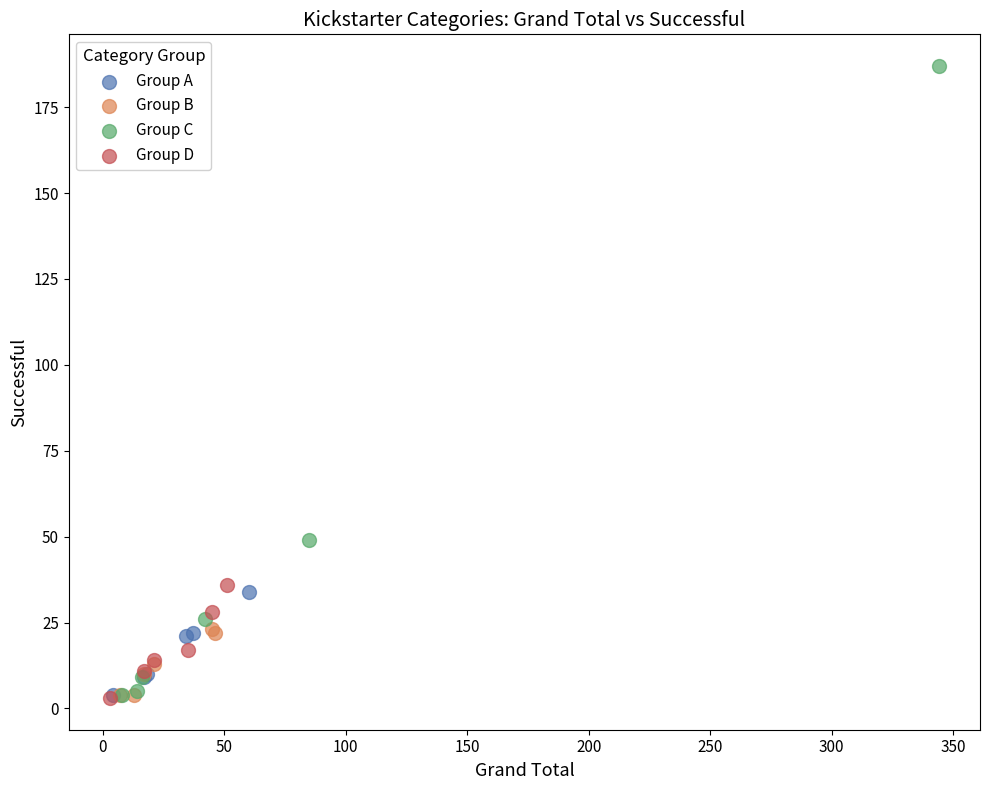

Which series reaches the maximum Y coordinate?

Group C